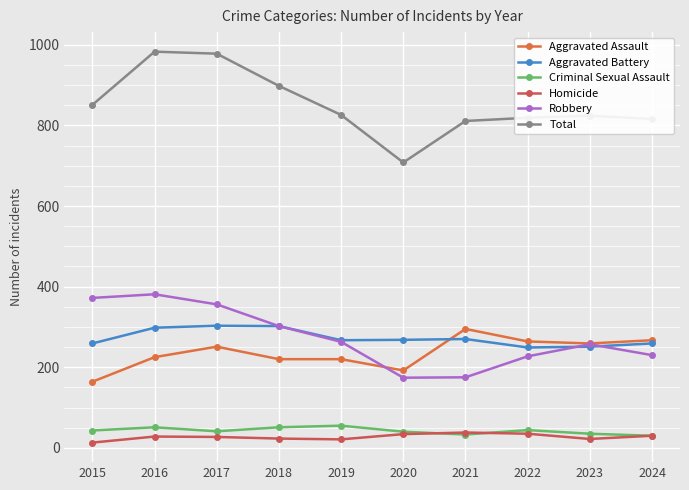

Reading left to right, what are all the values shown in this chart?

Aggravated Assault: 164	225	251	220	220	192	295	264	259	267
Aggravated Battery: 259	298	303	302	267	268	270	249	251	259
Criminal Sexual Assault: 43	51	41	51	55	40	33	44	35	30
Homicide: 13	28	27	23	21	34	38	35	22	30
Robbery: 372	381	356	302	263	174	175	227	257	230
Total: 851	983	978	898	826	708	811	819	824	816